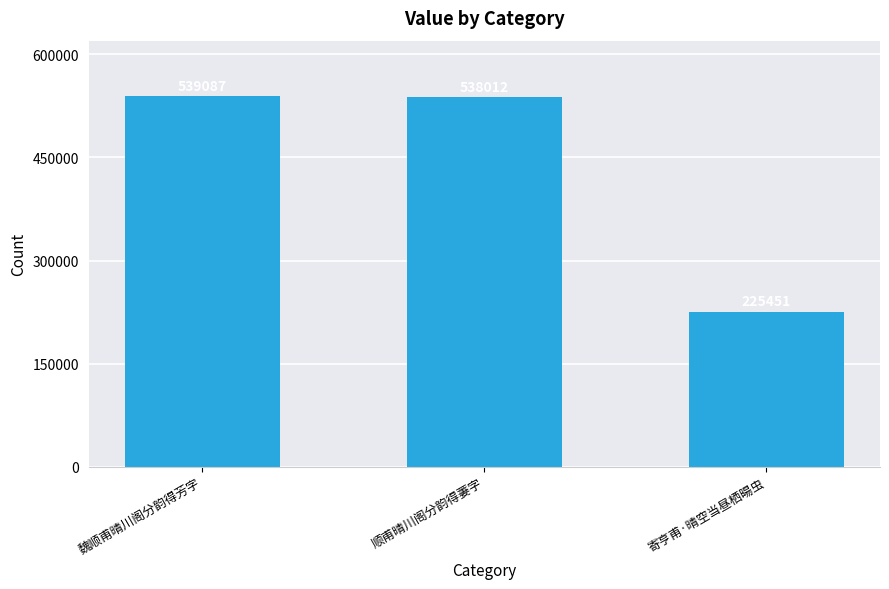

Is it true that the value at 寄亨甫·晴空当昼栖暘虫 is 351378?

False